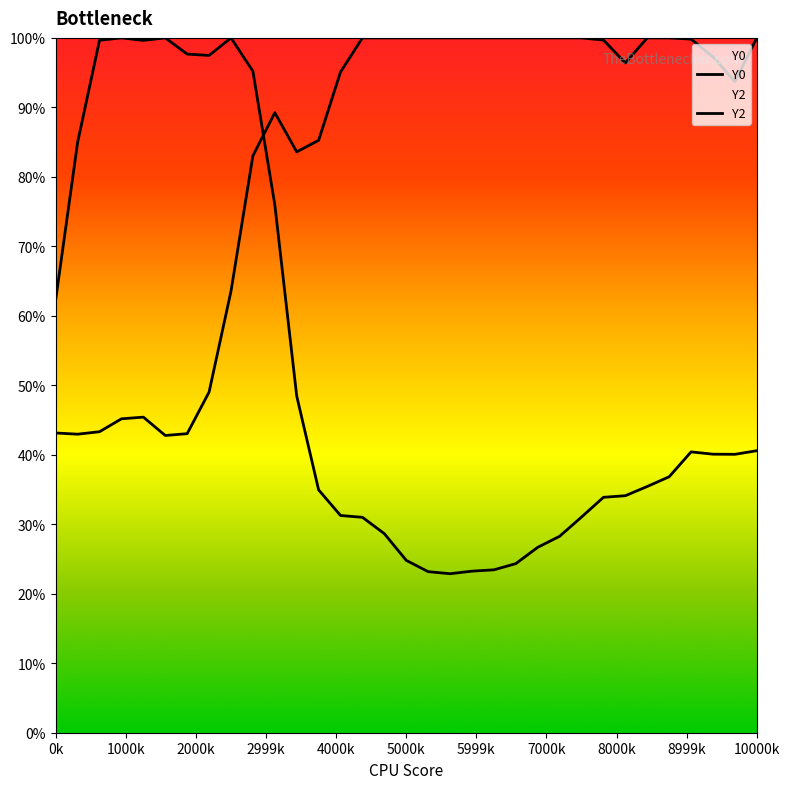

How many data points does each series have?

33